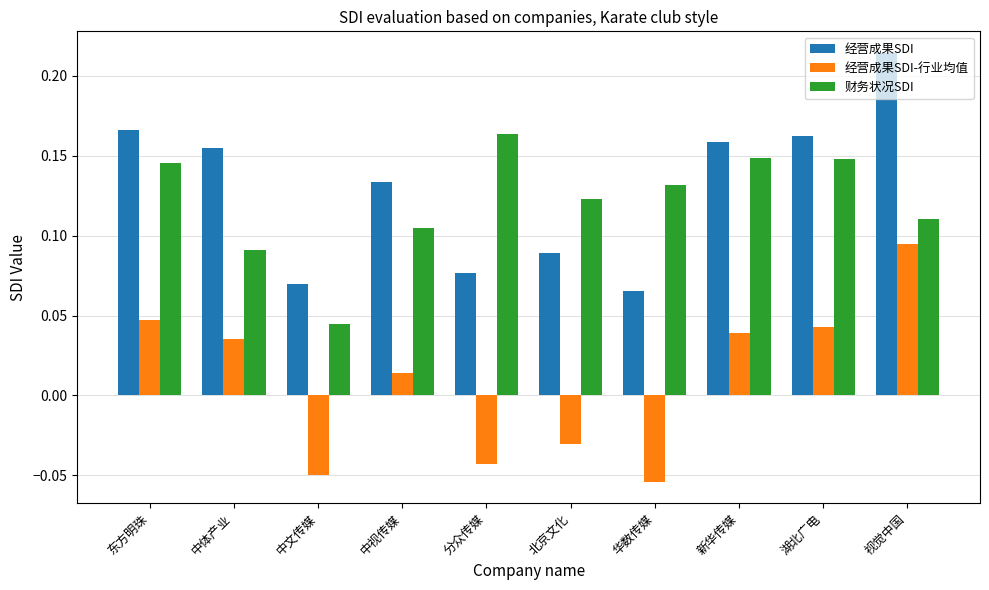

Does the chart contain any negative values?

Yes